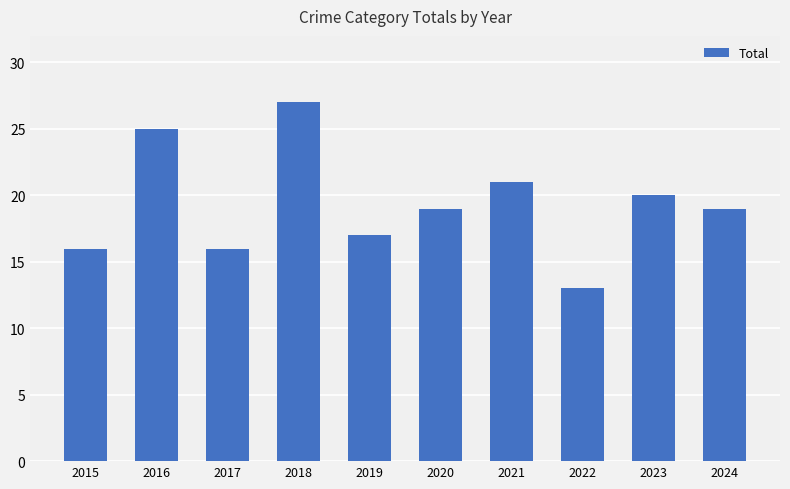

Which category has the lowest value across all series?

2022